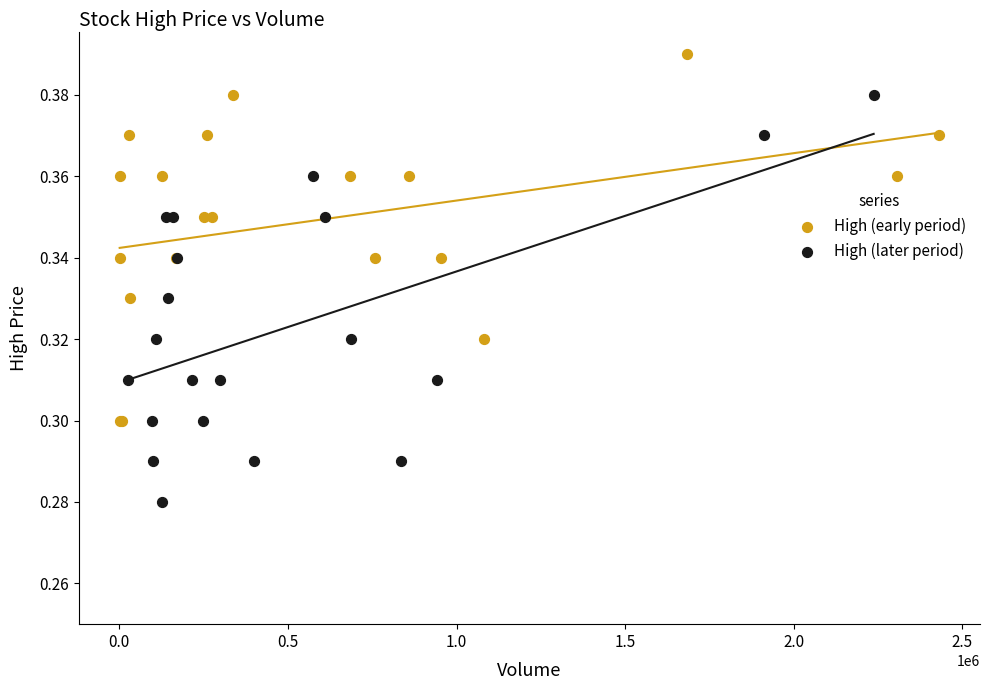

Which series contains the lowest Y value?

High (later period)